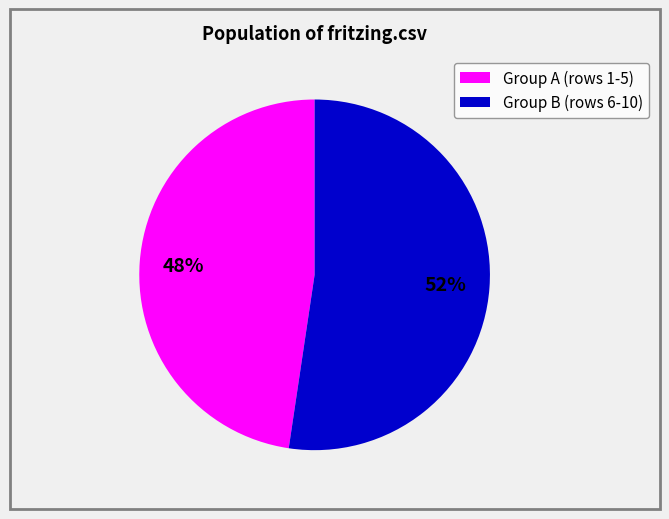

Is there a majority slice in this chart?

Yes